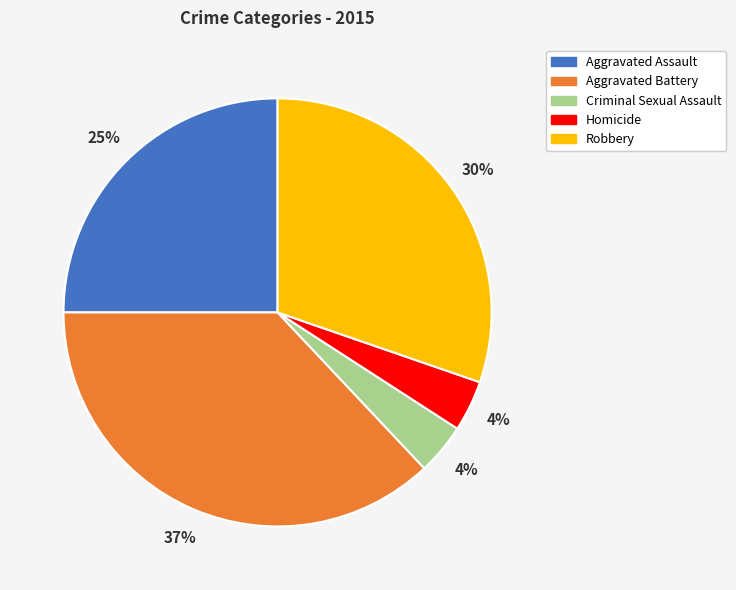

To the nearest percent, what portion does Robbery represent?

30%